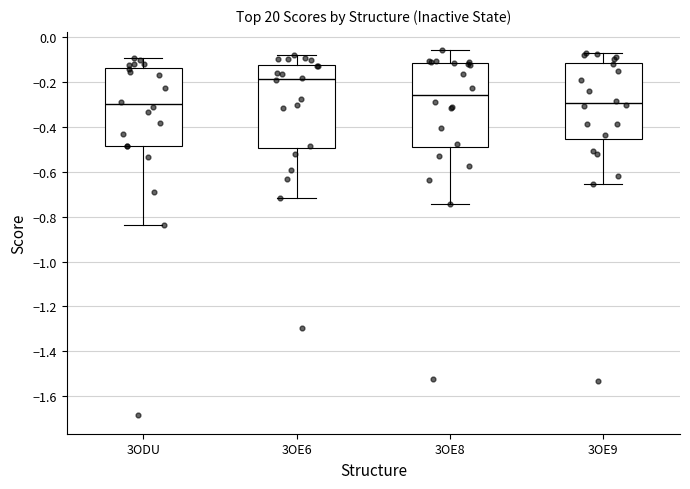

Reading left to right, read every box against the y-axis: the position of its median line, the range the box covers, and the ends of its whiskers. The values are not printed on the chart, so give them approximately, as read against the axis.

3ODU: median -0.30, box -0.48 to -0.14, whiskers -0.84 to -0.10
3OE6: median -0.18, box -0.50 to -0.12, whiskers -0.72 to -0.08
3OE8: median -0.26, box -0.50 to -0.12, whiskers -0.74 to -0.06
3OE9: median -0.30, box -0.46 to -0.12, whiskers -0.66 to -0.08